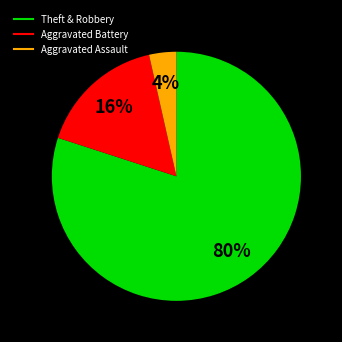

How many segments does this pie chart have?

3